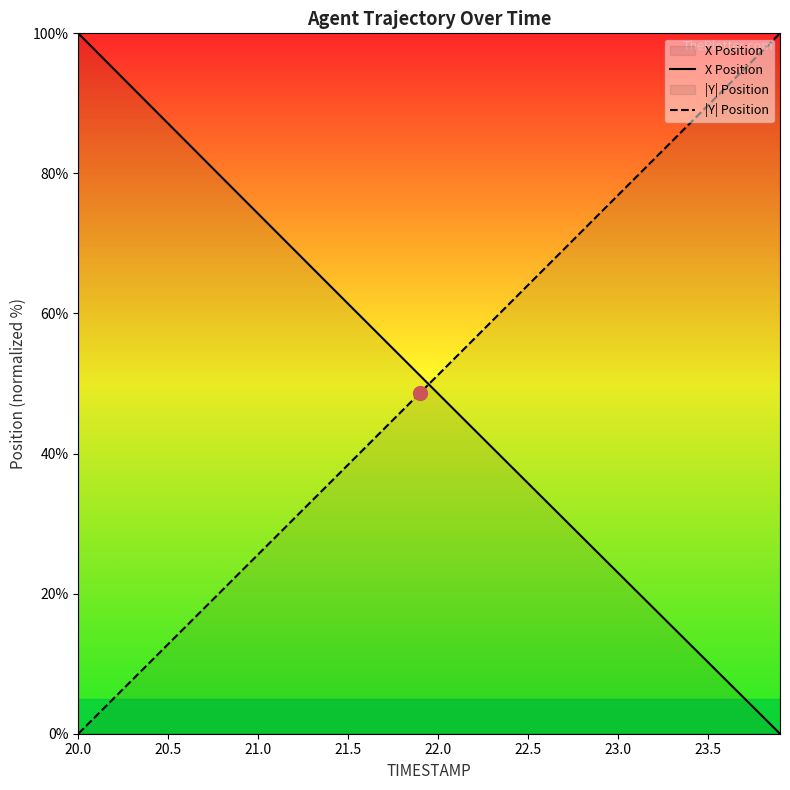

What is the difference between the maximum and second lowest values in the X Position series?

97.4